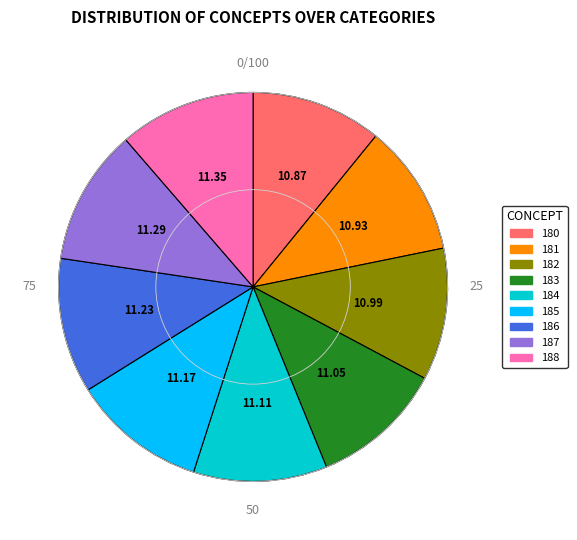

How many slices are in this pie chart?

9